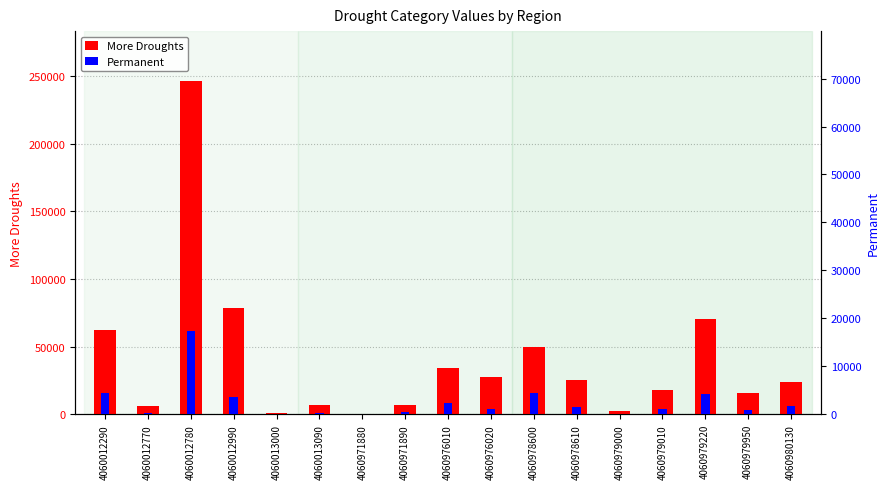

Where does the Permanent series first go above 1194?

4060012290